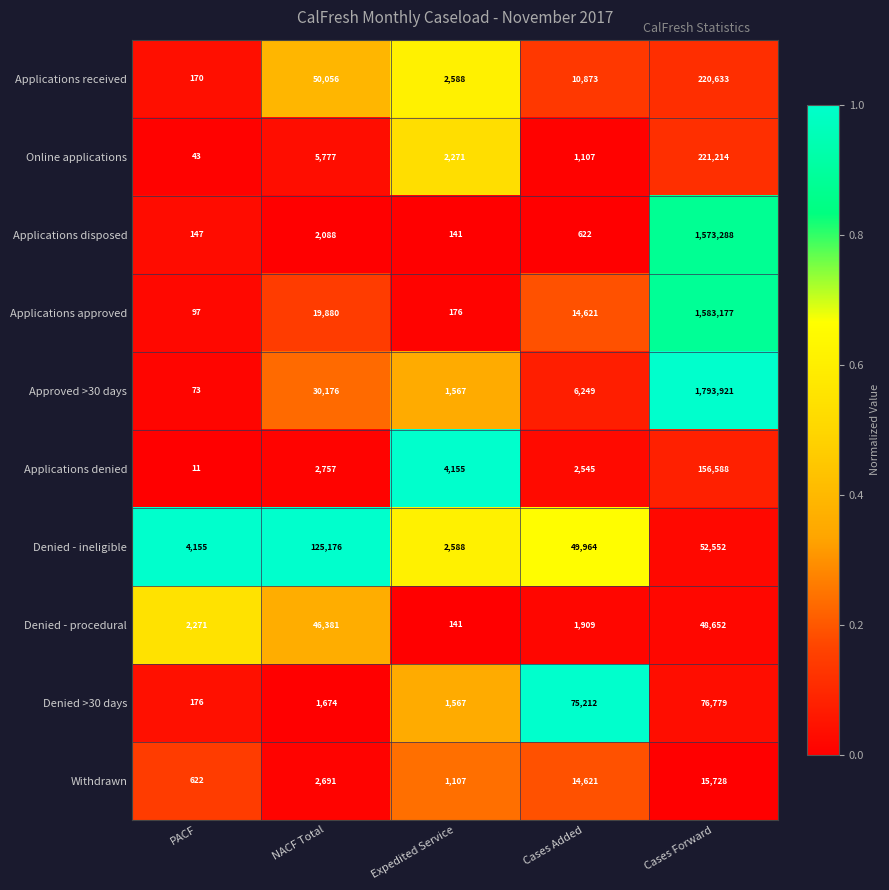

At which label is Denied >30 days closest to 38477?

Cases Added